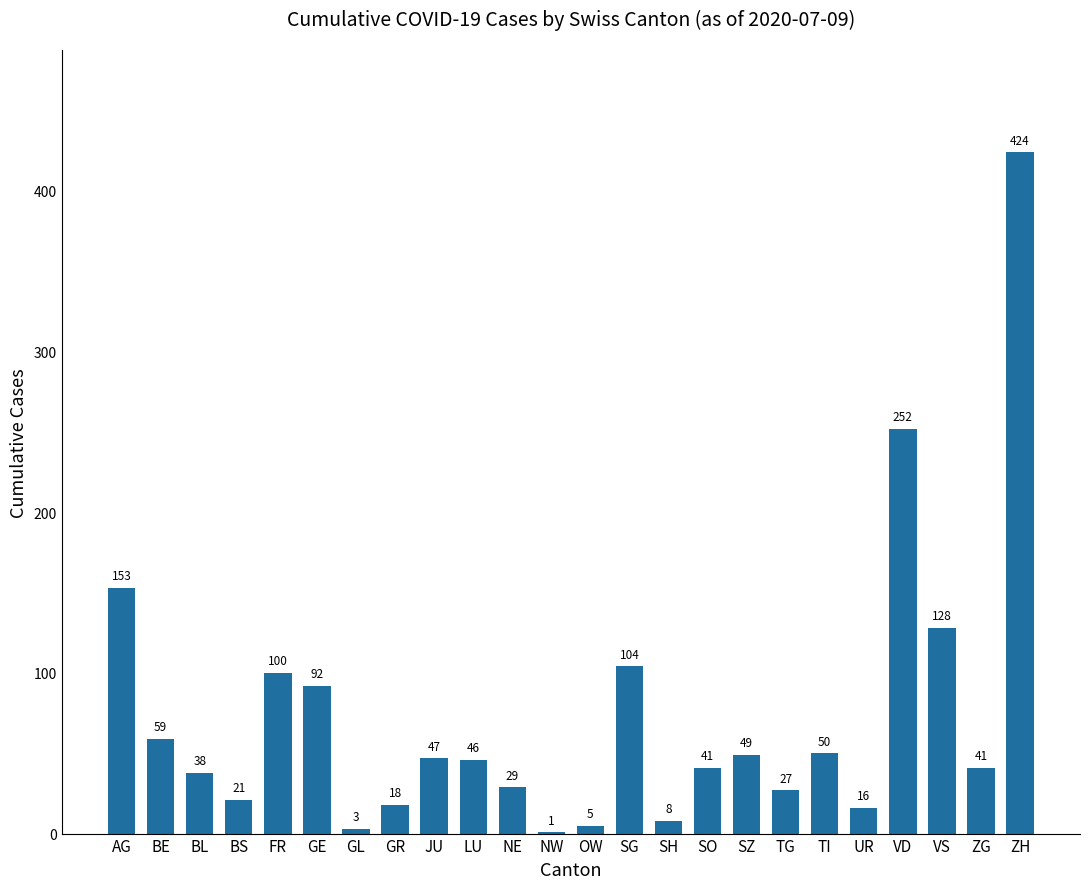

Which label corresponds to the largest value in the chart?

ZH